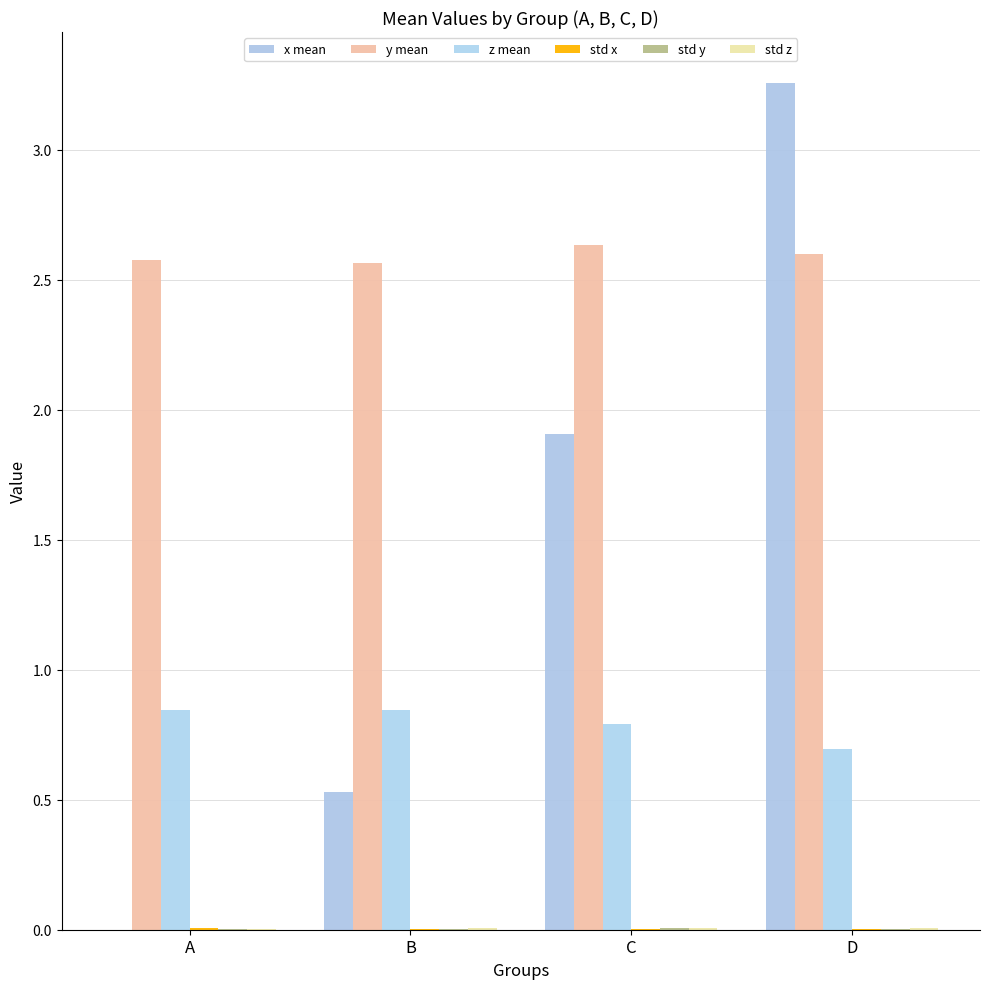

The y mean series shows 1.1 at A. True or false?

False